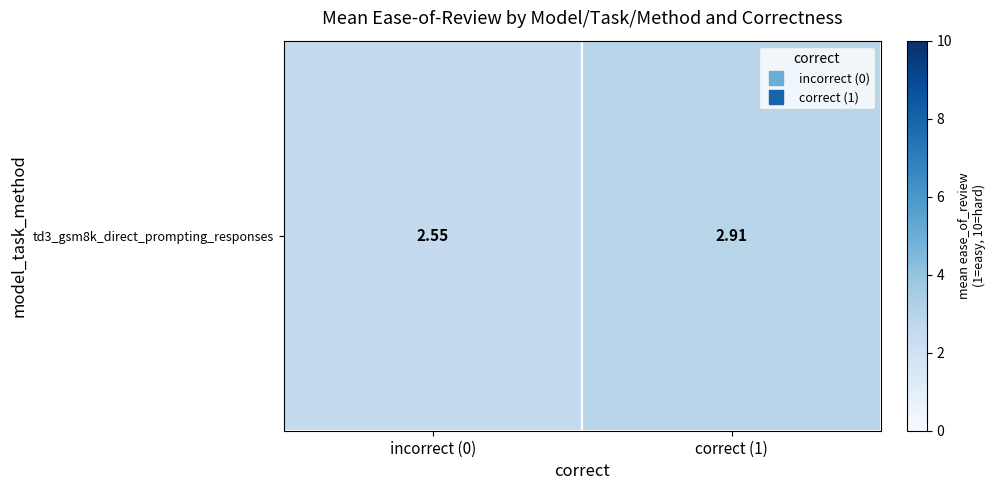

What is the average value?

2.7